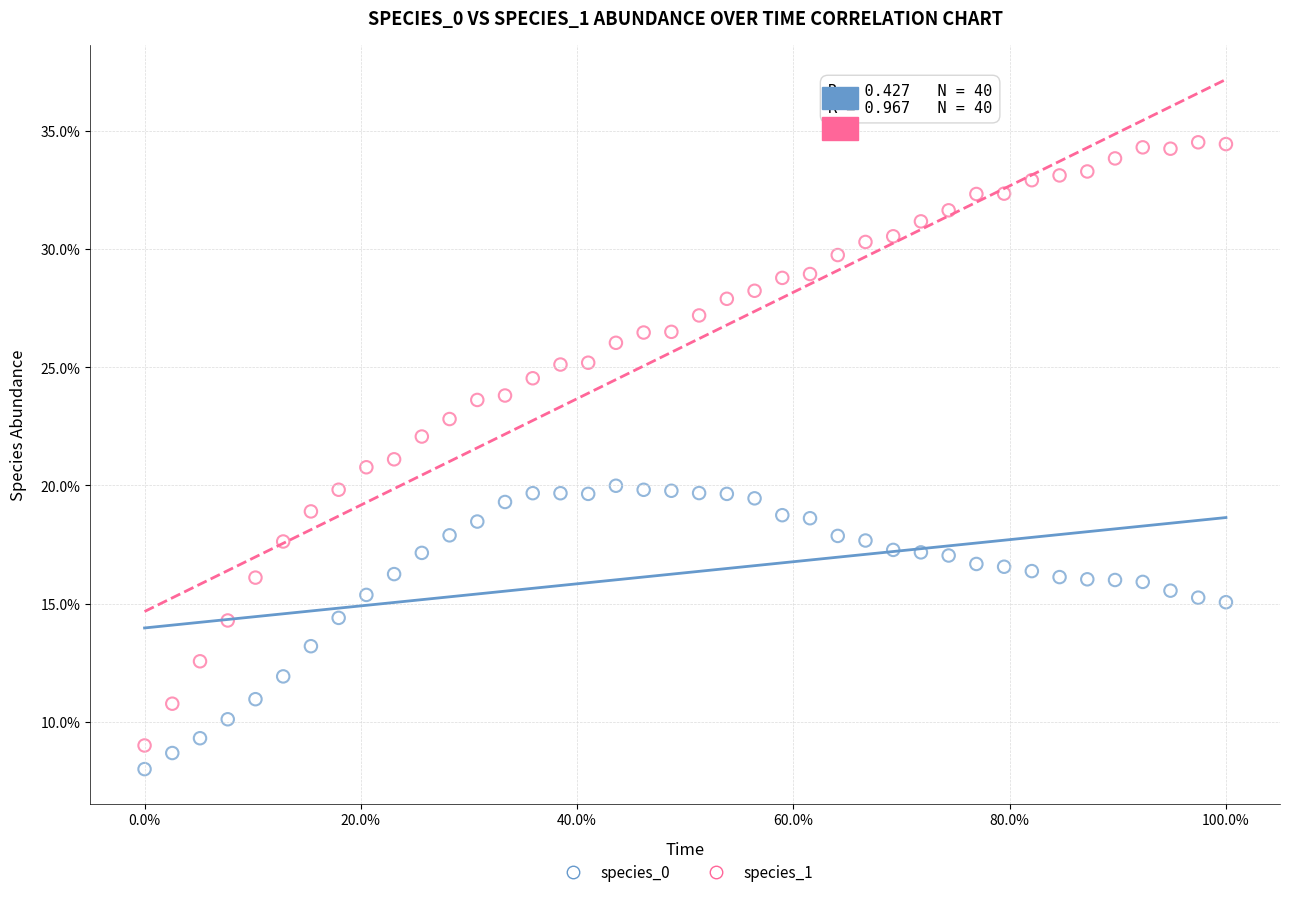

Which series has the widest spread of Y values?

species_1